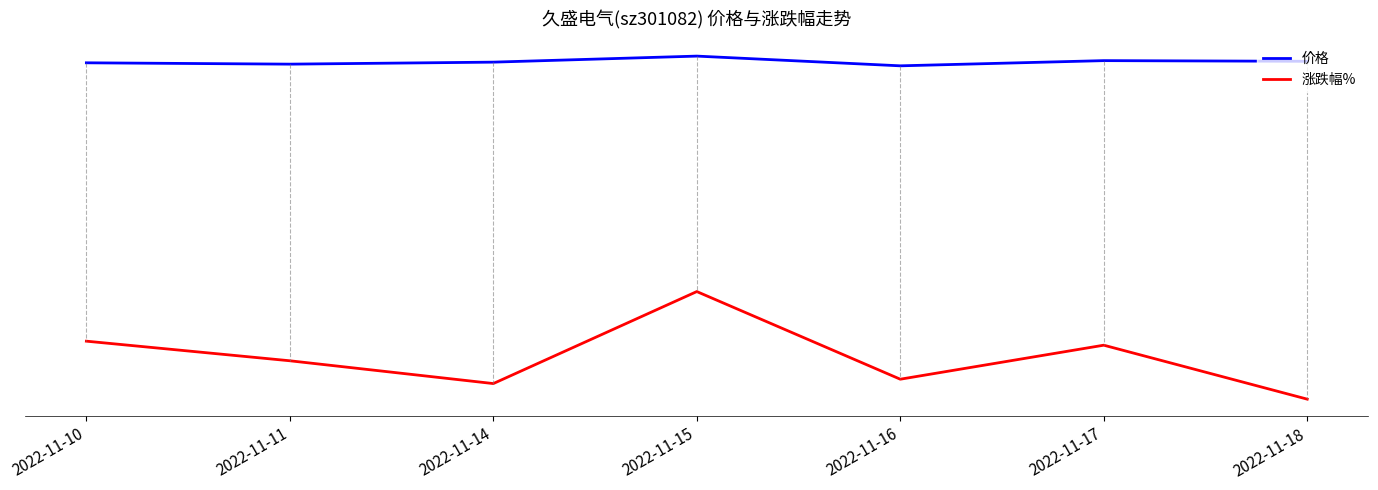

How many 价格 values are between 17 and 18?

6